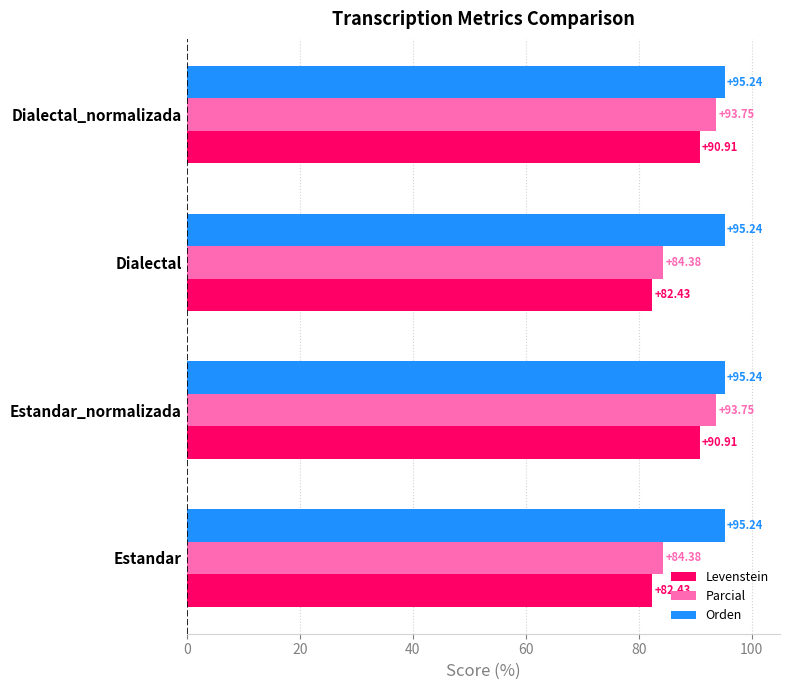

List the series in order of their peak value, highest first.

Orden, Parcial, Levenstein